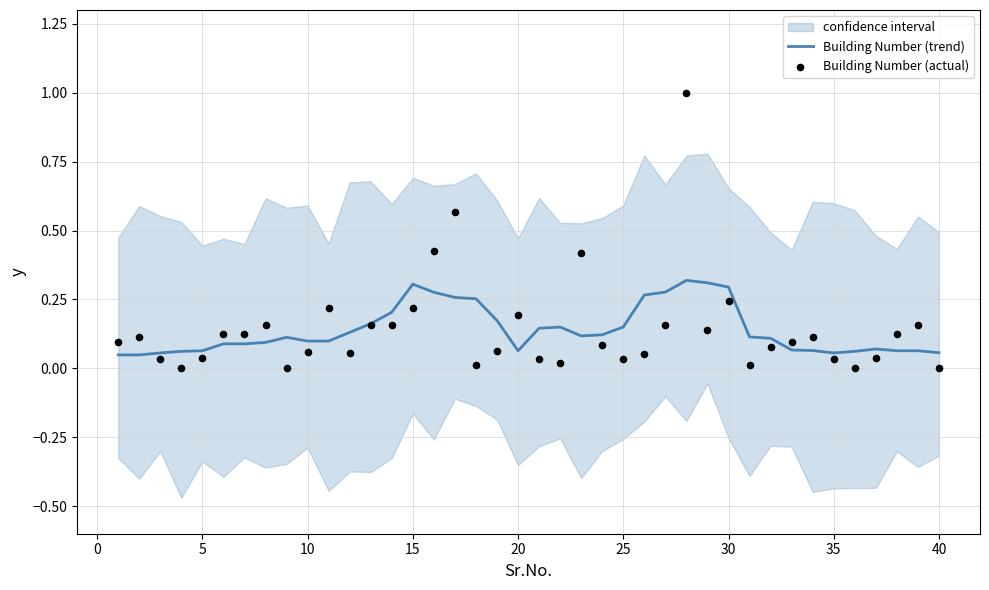

Which series has the largest total across all categories?

Building Number (actual)